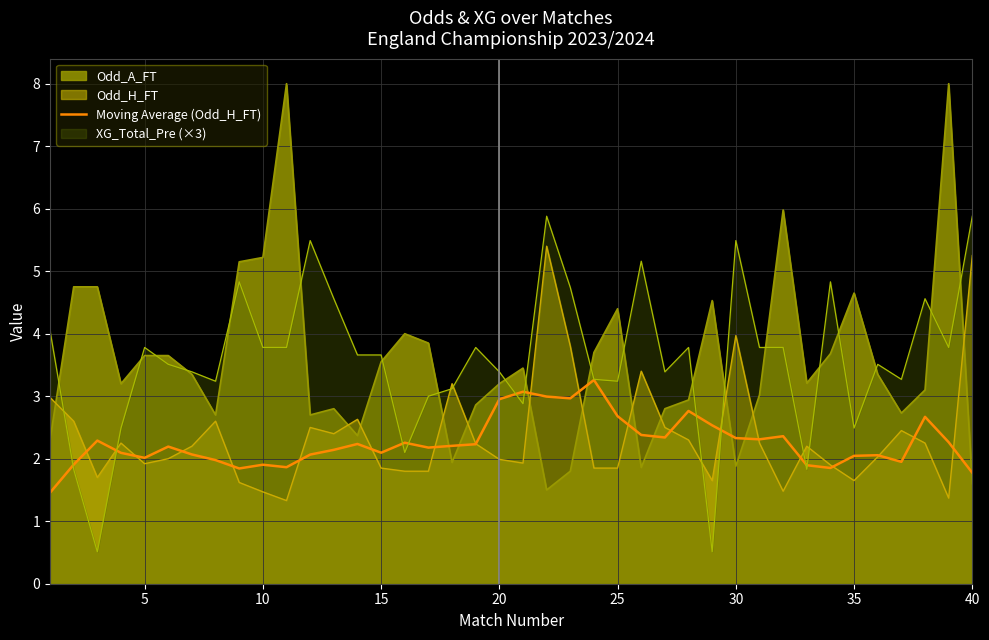

Reading right to left, list all the values displayed in this chart.

1.8	2.3	2.7	1.9	2.1	2.0	1.9	1.9	2.4	2.3	2.3	2.5	2.8	2.3	2.4	2.7	3.3	3.0	3.0	3.1	3.0	2.2	2.2	2.2	2.3	2.1	2.2	2.1	2.1	1.9	1.9	1.8	2.0	2.1	2.2	2.0	2.1	2.3	1.9	1.5